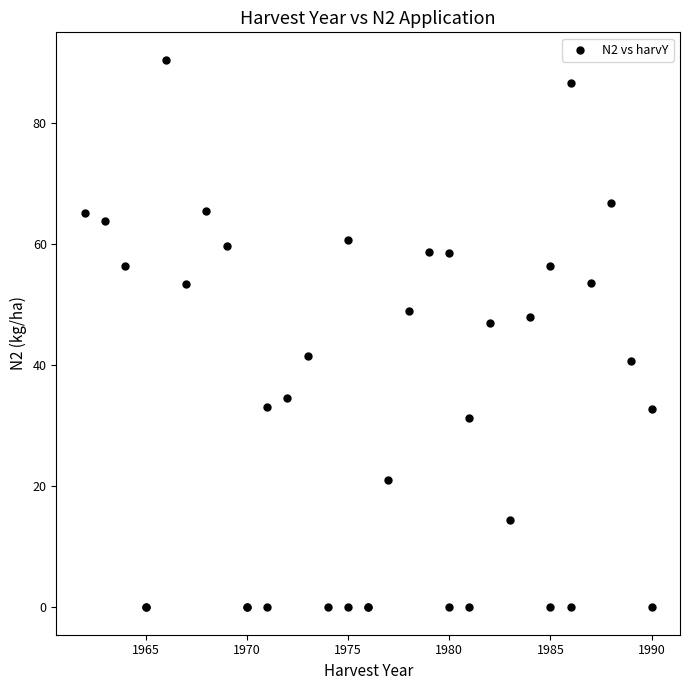

What Y value in the scatter plot is closest to 45?

47.0